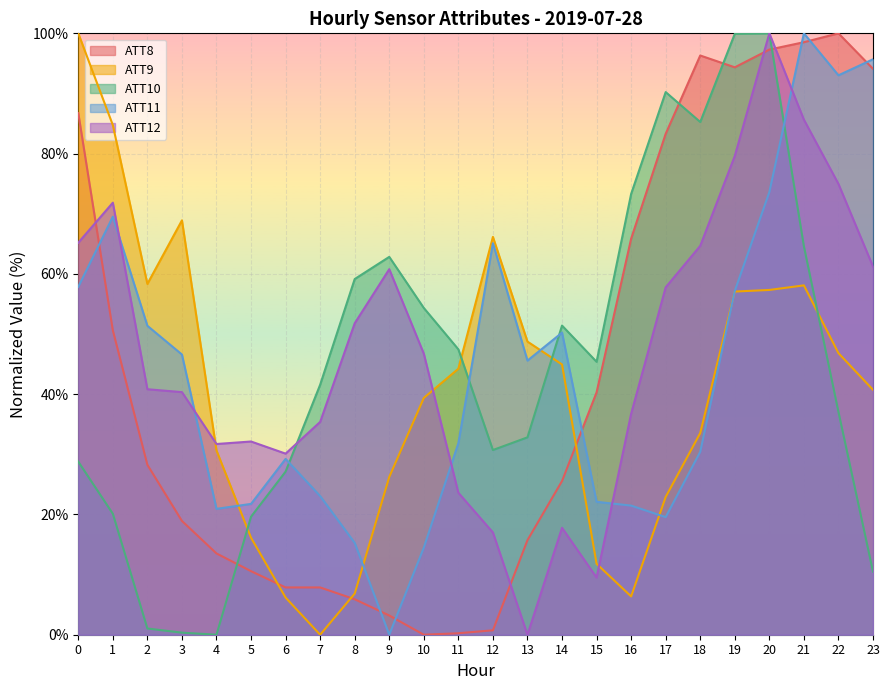

What is the sum of all ATT9 values?

976.1